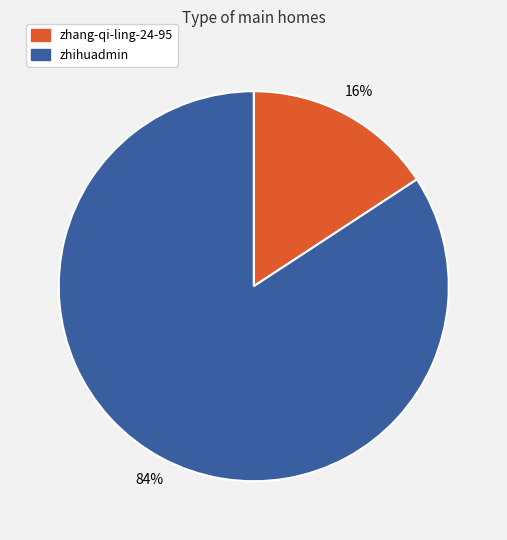

Is the sum of zhihuadmin and zhang-qi-ling-24-95 greater than half?

Yes